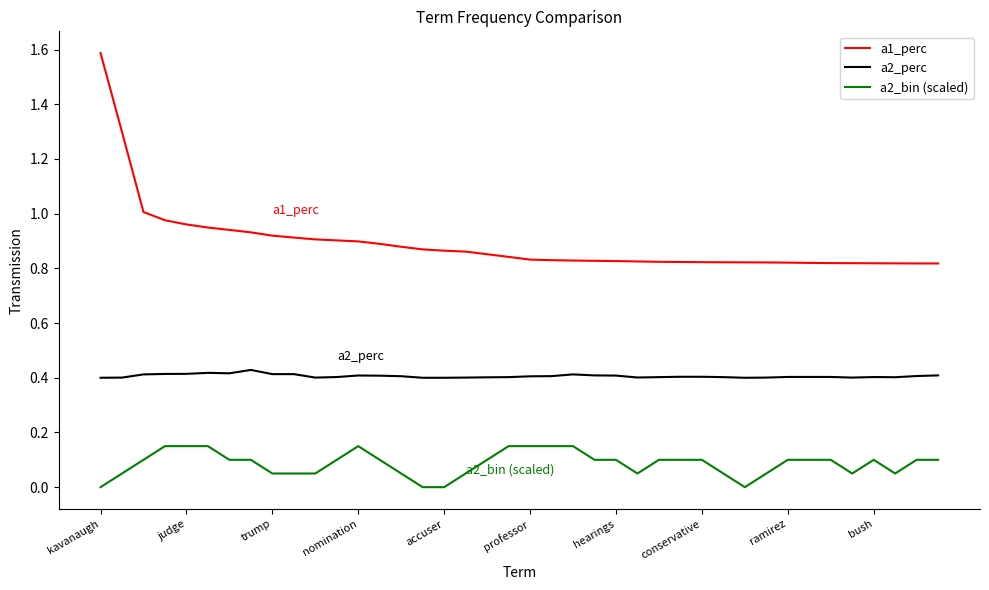

What is the greatest value displayed?

1.6